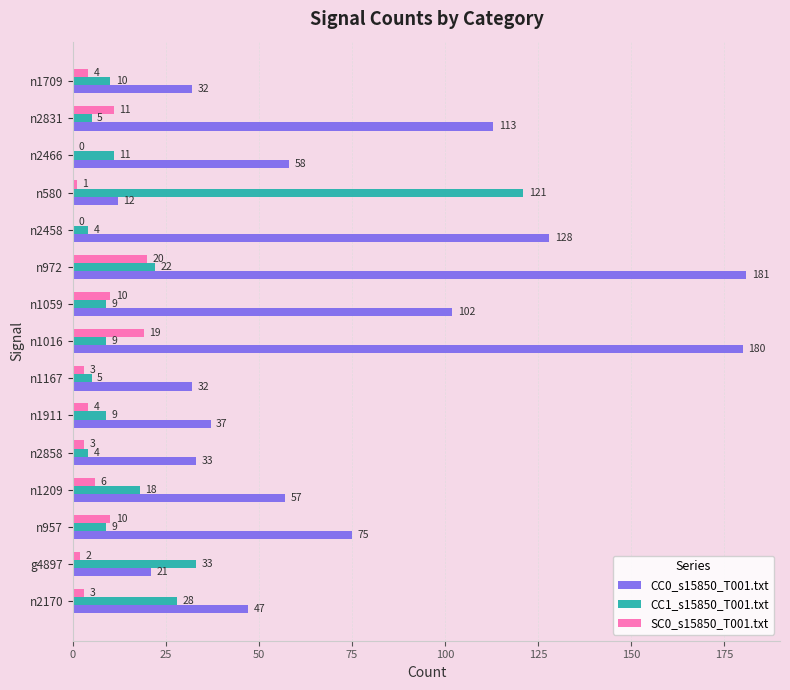

What is the sum of all CC0_s15850_T001.txt values?

1108